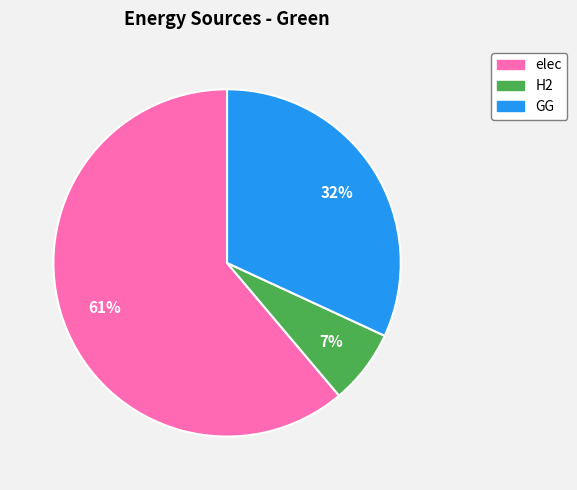

What is the ratio of the value at H2 to the value at GG?

0.2